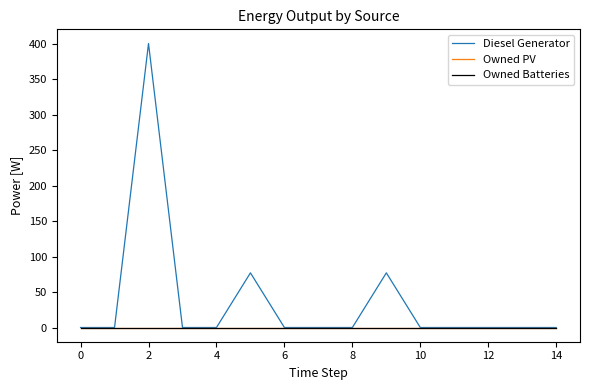

What is the label of the 4th point from the right?

11